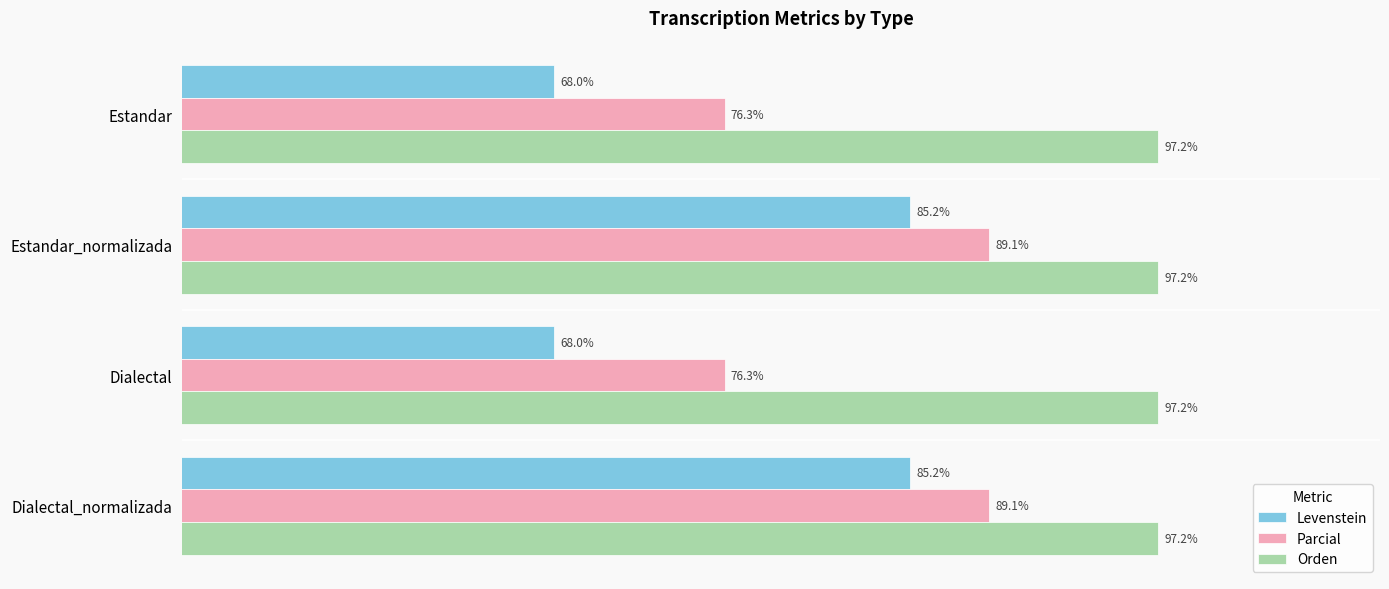

Is the value of Parcial at Estandar_normalizada greater than the value of Levenstein at Estandar?

Yes